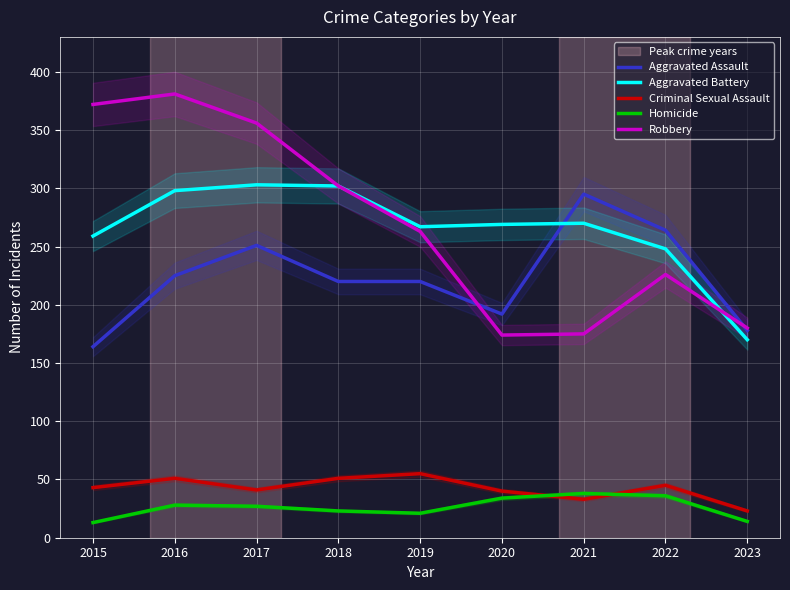

The value of Robbery at 2017 is 356. True or false?

True